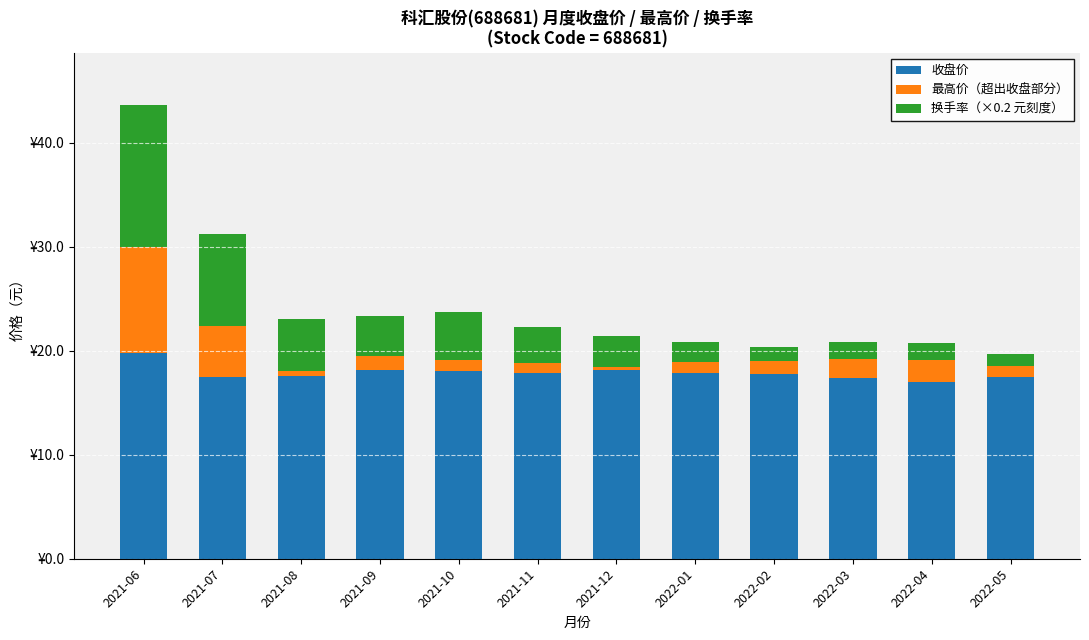

What is the label of the 11th bar from the right?

2021-07